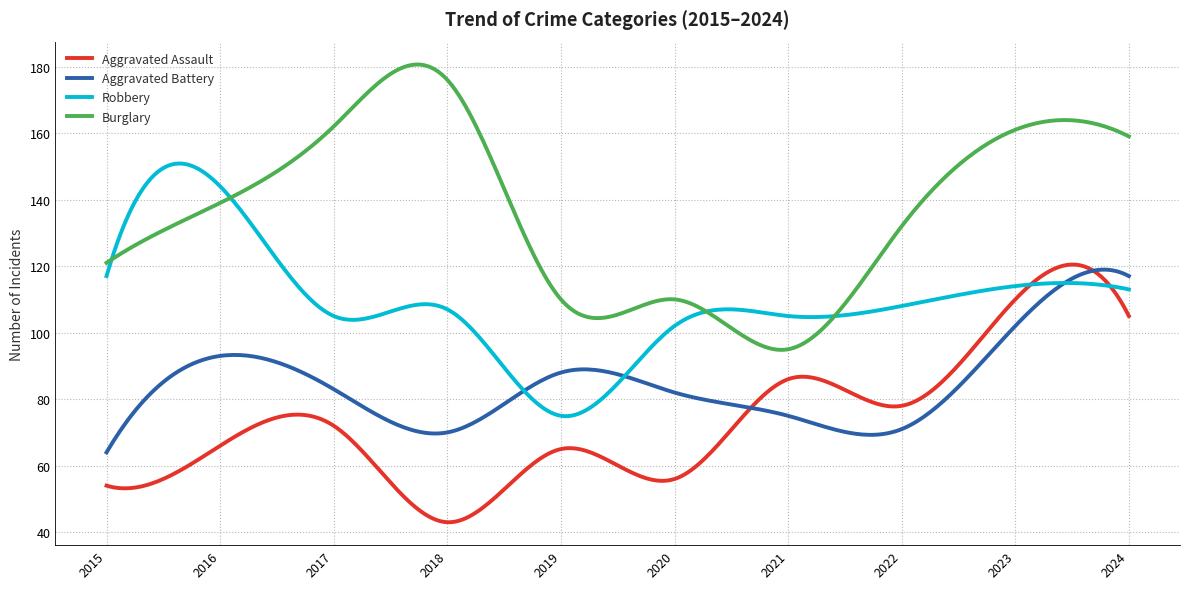

What is the minimum value shown in the chart?

43.0